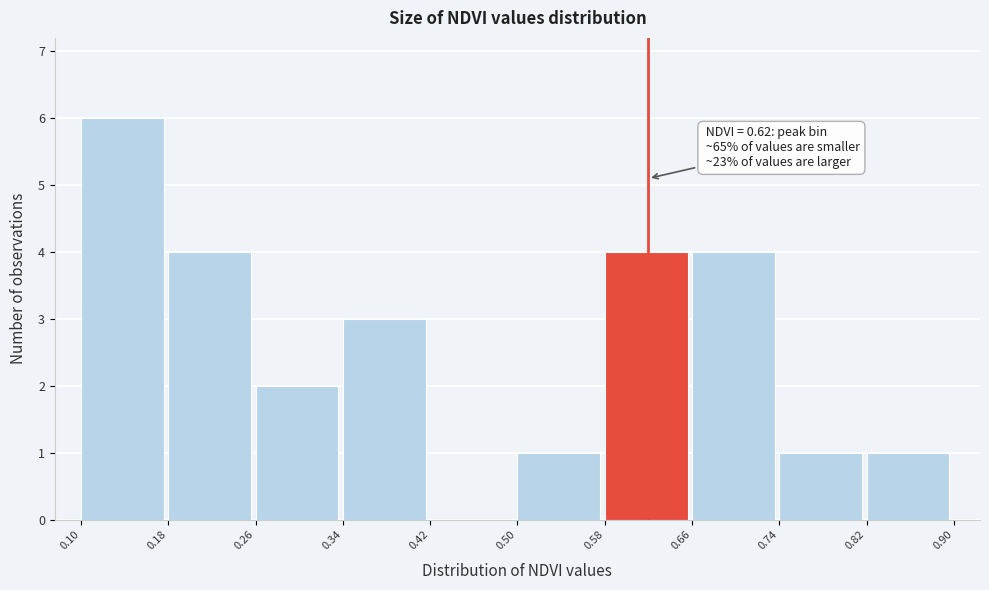

Which range on the x-axis has the tallest bar?

0.10 to 0.18